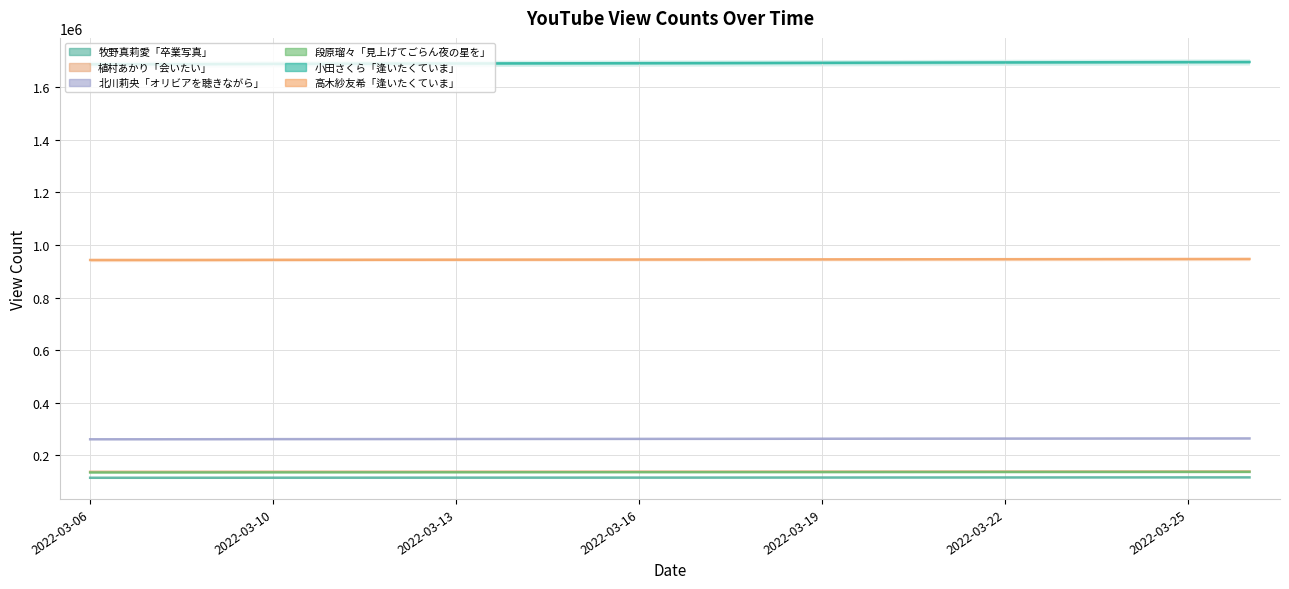

Is the value of 段原瑠々「見上げてごらん夜の星を」 at 2022-03-06 greater than the value of 高木紗友希「逢いたくていま」 at 11?

No